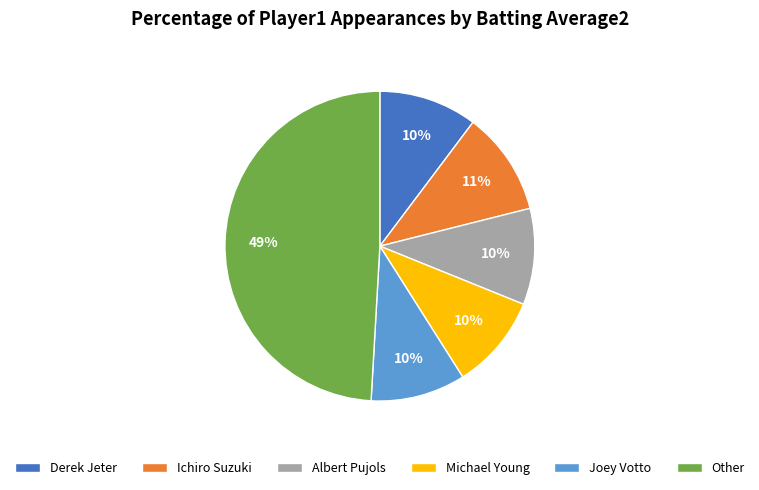

True or false: Joey Votto accounts for 17% of the total.

False